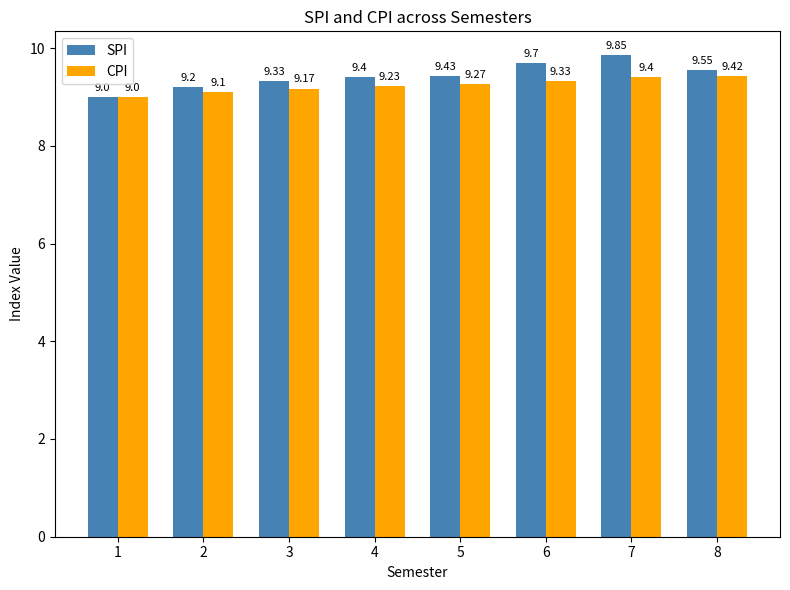

List the labels in order of CPI value, smallest first.

1, 2, 3, 4, 5, 6, 7, 8